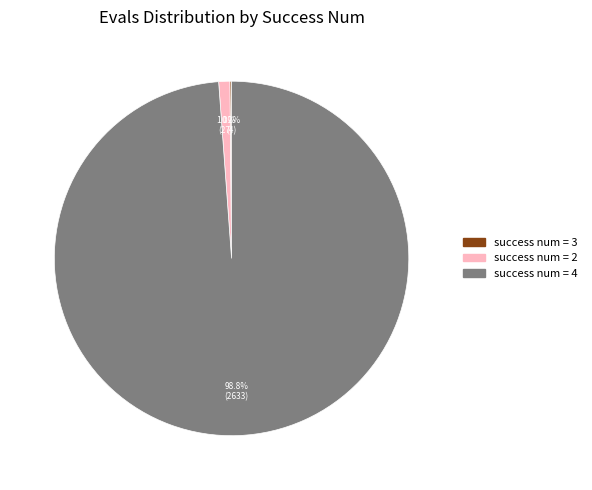

Is there any slice that represents more than half of the pie?

Yes